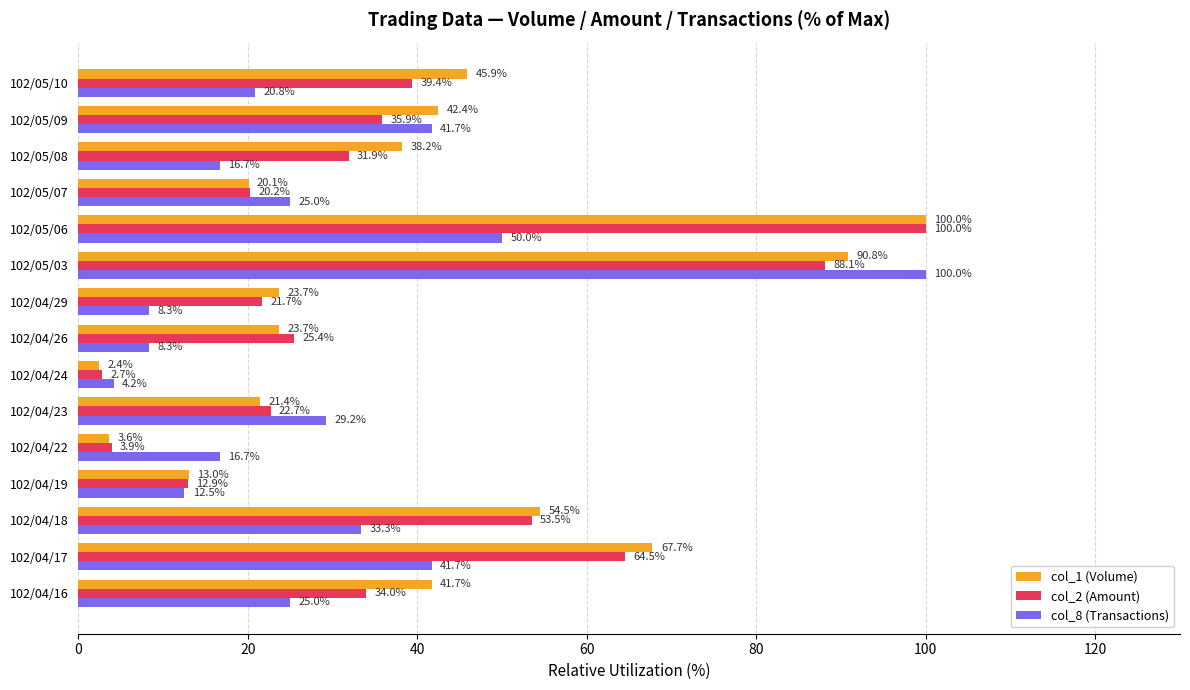

At which label does col_1 (Volume) reach its minimum?

102/04/24